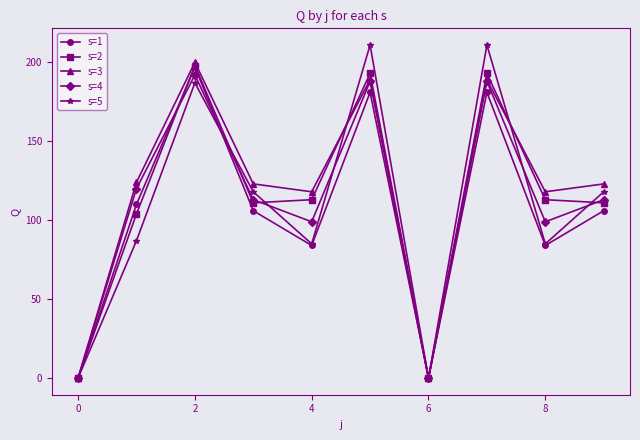

True or false: s=1 has more than 0 interior local peaks.

True